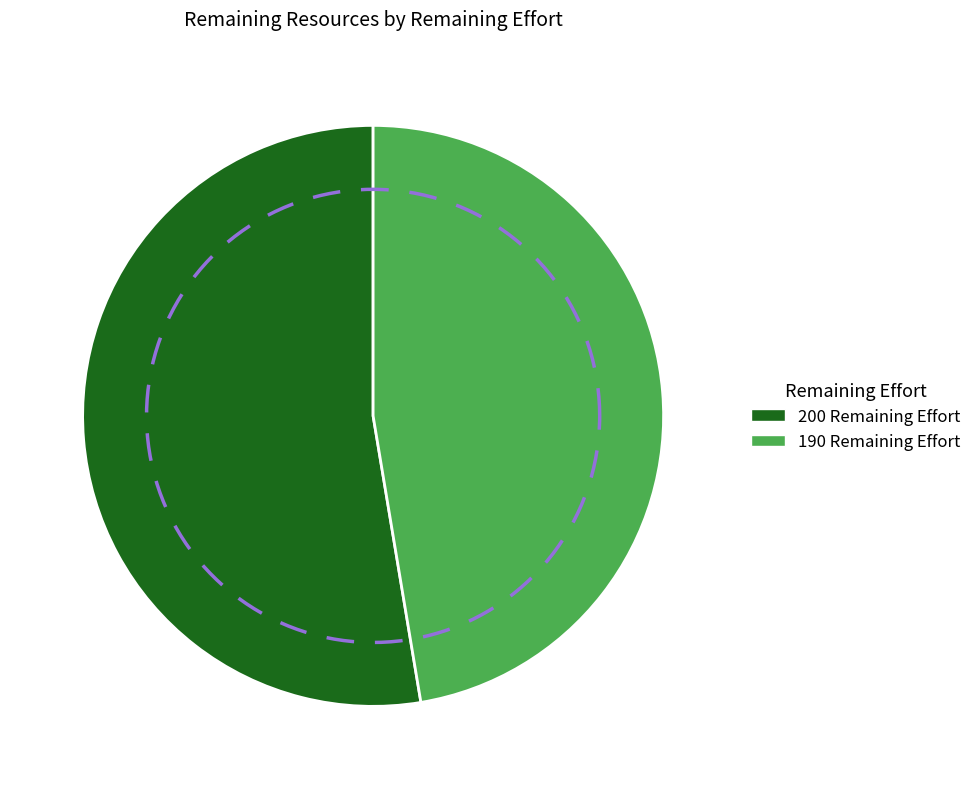

Which slice is the smallest?

190 Remaining Effort